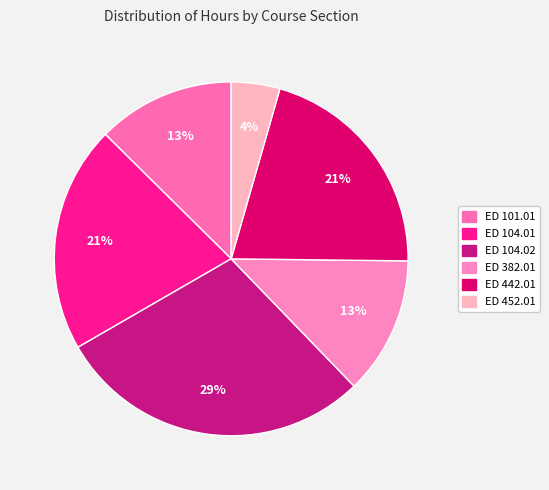

What is the largest slice in the pie chart?

ED 104.02